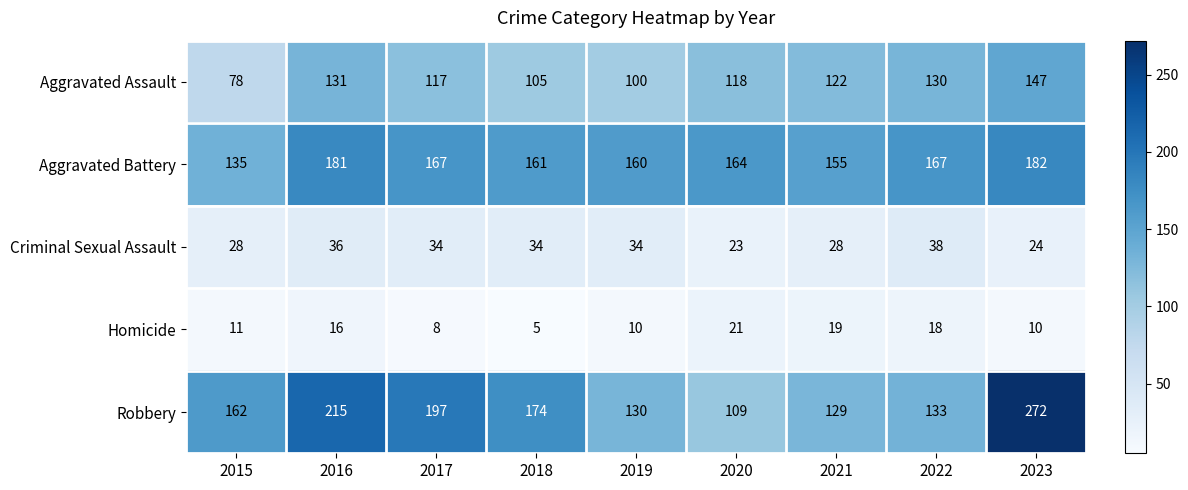

Between 2016 and 2021, which series saw the biggest shift?

Robbery